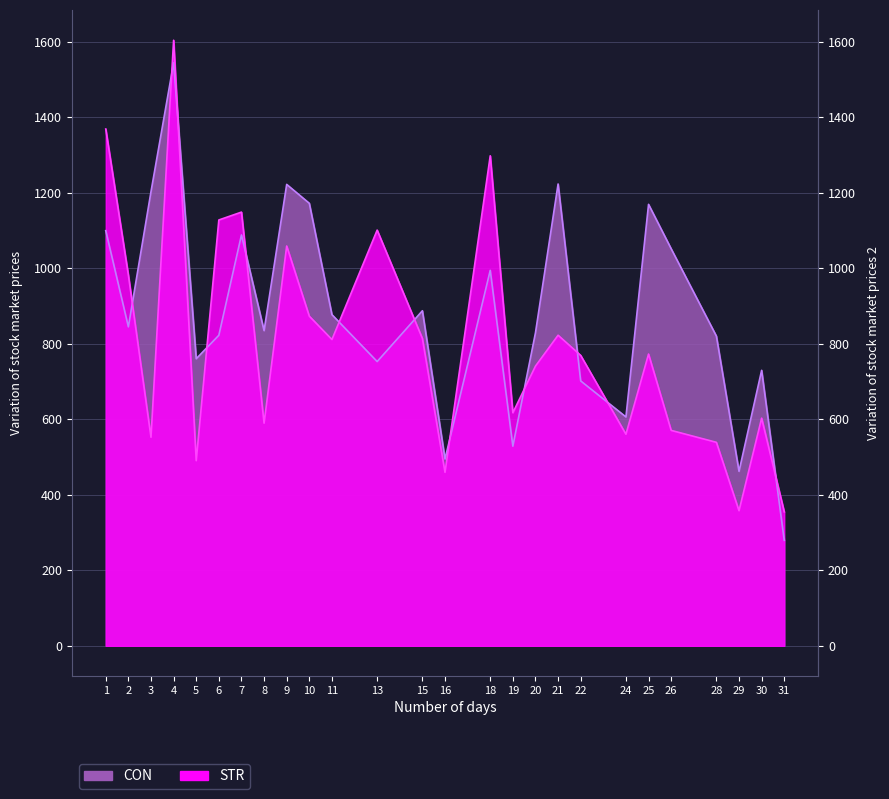

Where is CON nearest to the value 911?

15